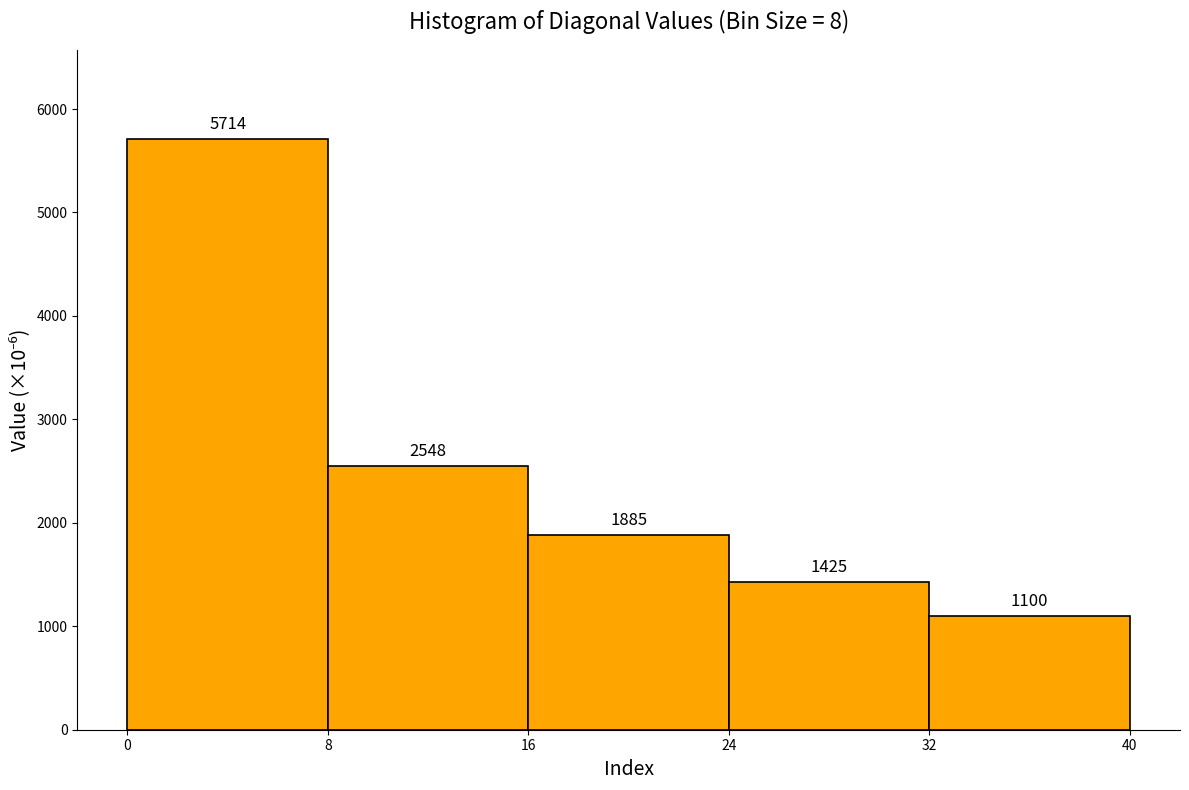

Reading left to right, list every bar in this chart as the range it spans on the x-axis followed by its height.

0 to 8: 5714
8 to 16: 2548
16 to 24: 1885
24 to 32: 1425
32 to 40: 1100